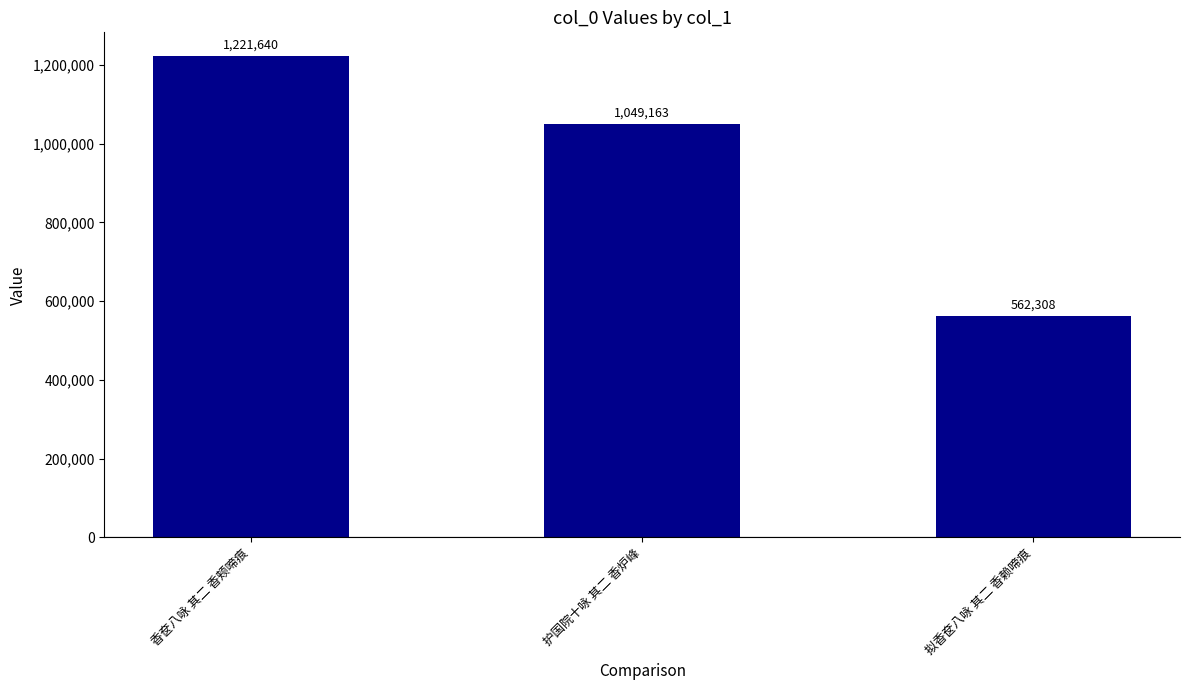

Are the bars horizontal?

No